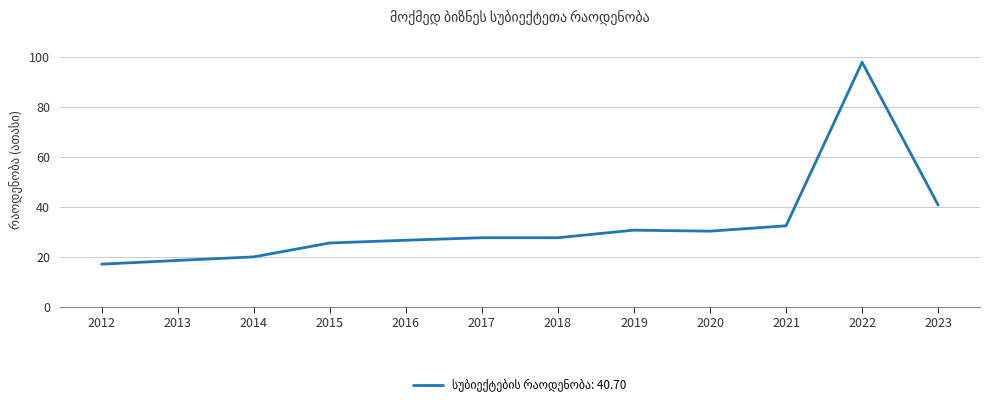

Approximately how many times larger is the value at 2023 compared to 2015?

1.6